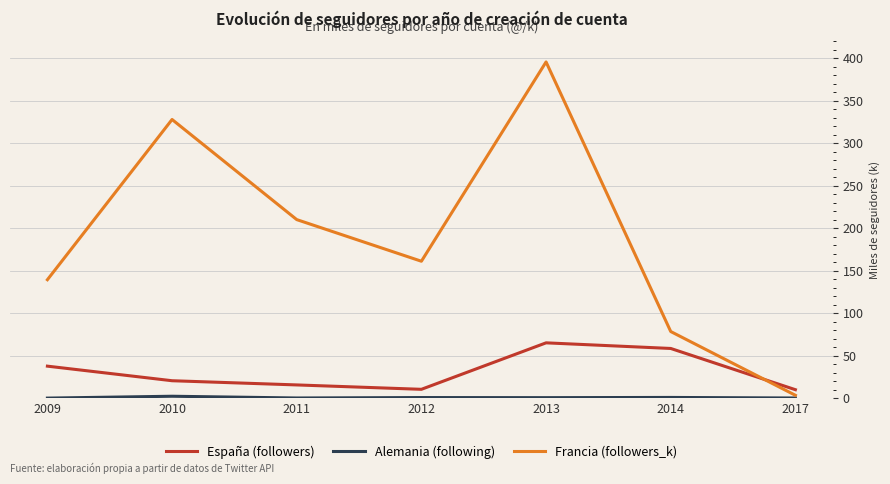

Which category has the lowest value in the Francia (followers_k) series?

2017